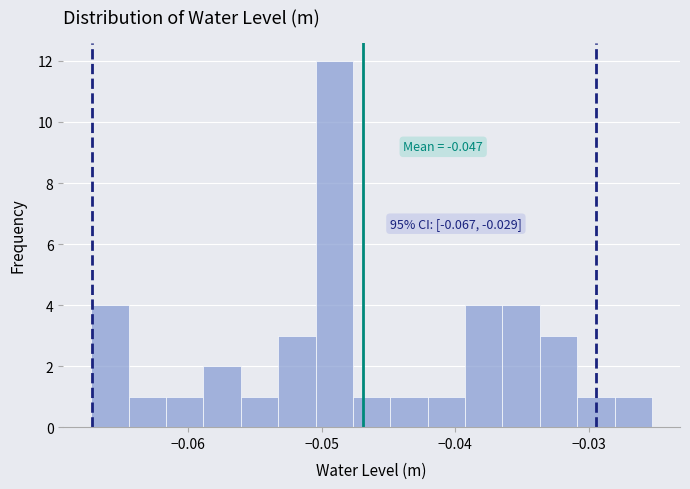

Around what value on the x-axis is the tallest bar? Give the approximate position of its centre, as read against the axis.

-0.049